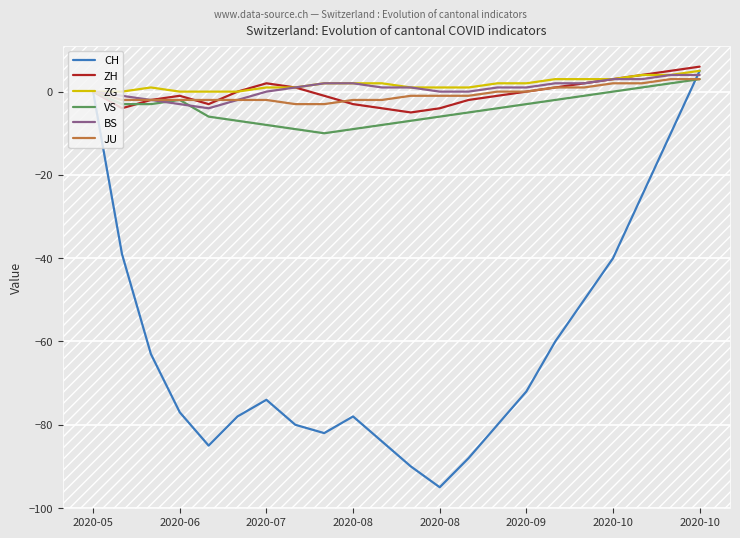

What is the greatest value displayed?

6